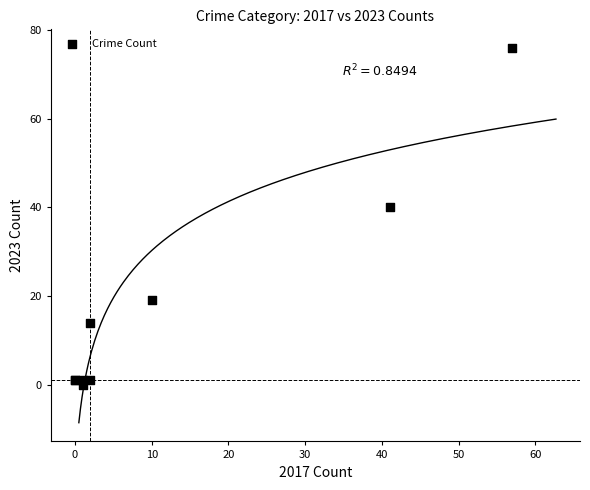

What Y value in the scatter plot is closest to 38?

40